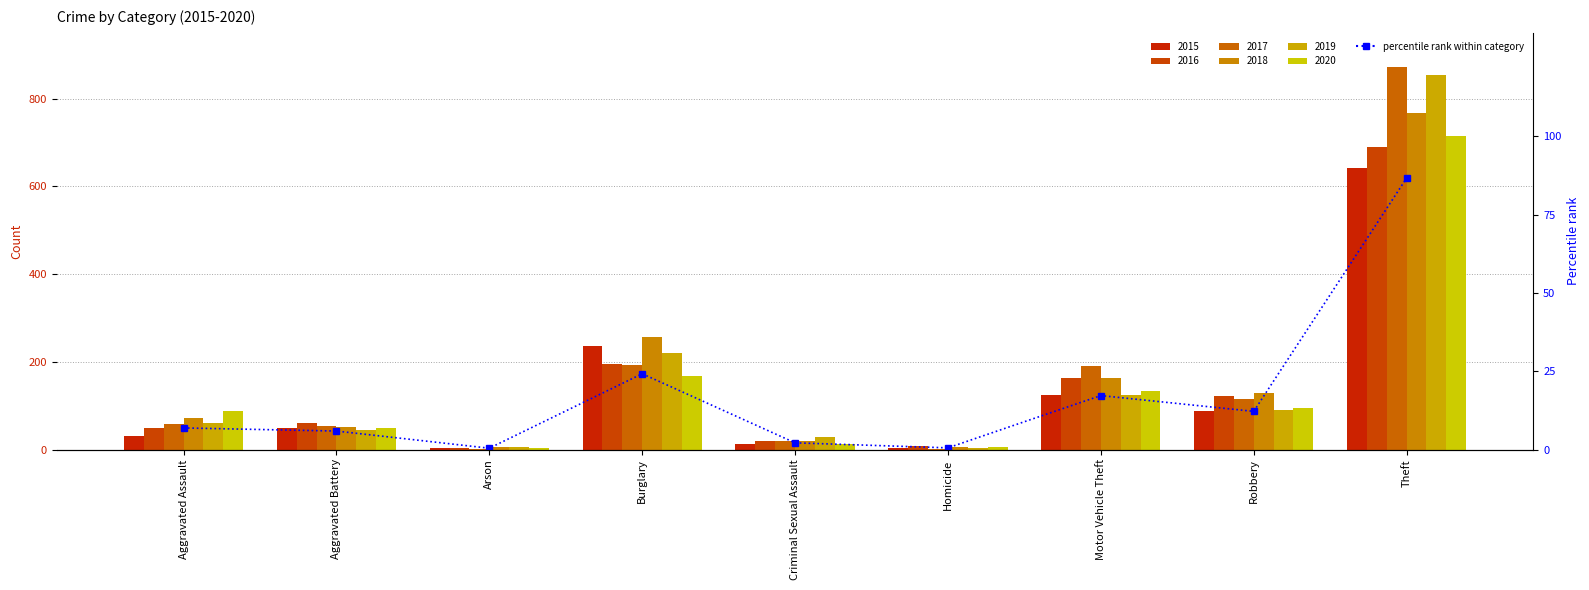

The value at Homicide is 0.5. True or false?

True